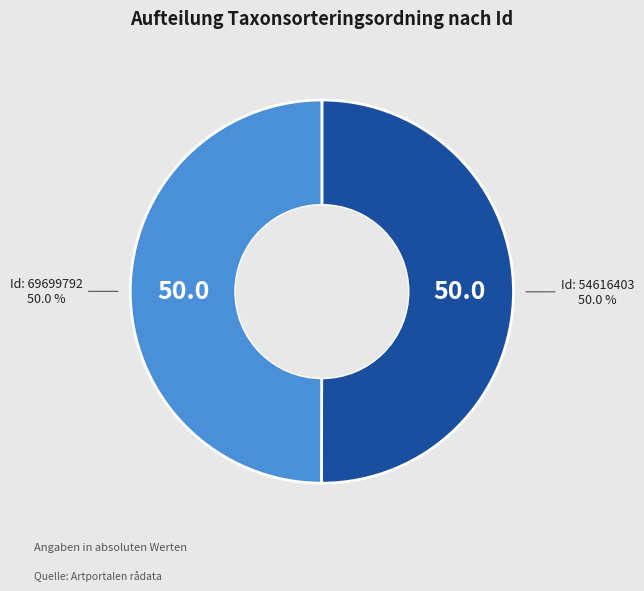

What is the smallest slice in the pie chart?

69699792